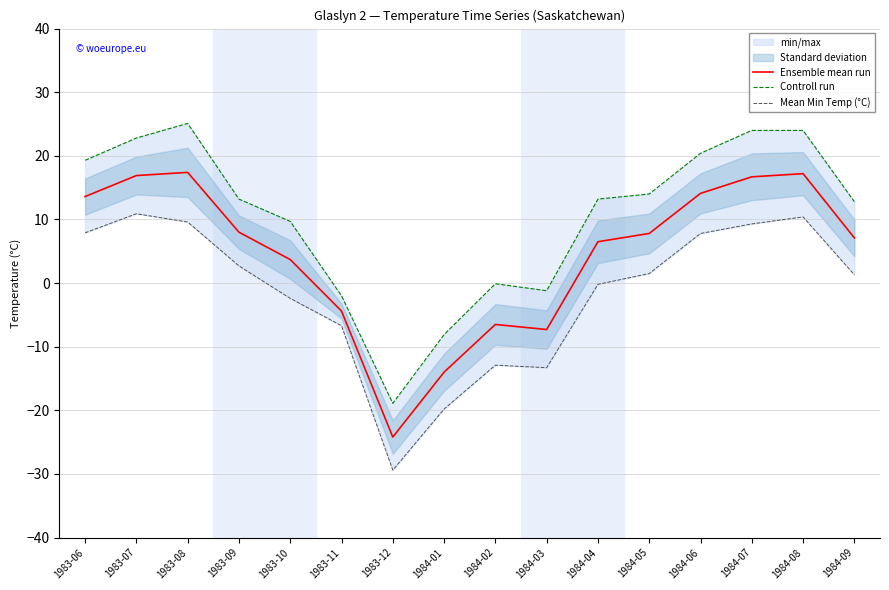

Where is Ensemble mean run nearest to the value -3?

1983-11